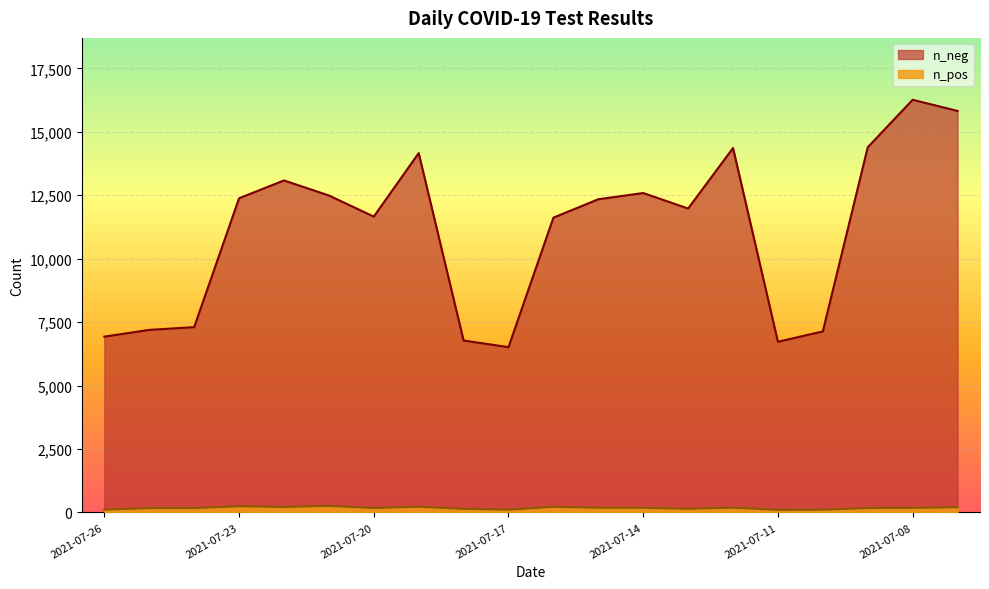

Which series has the largest range (max minus min)?

n_neg